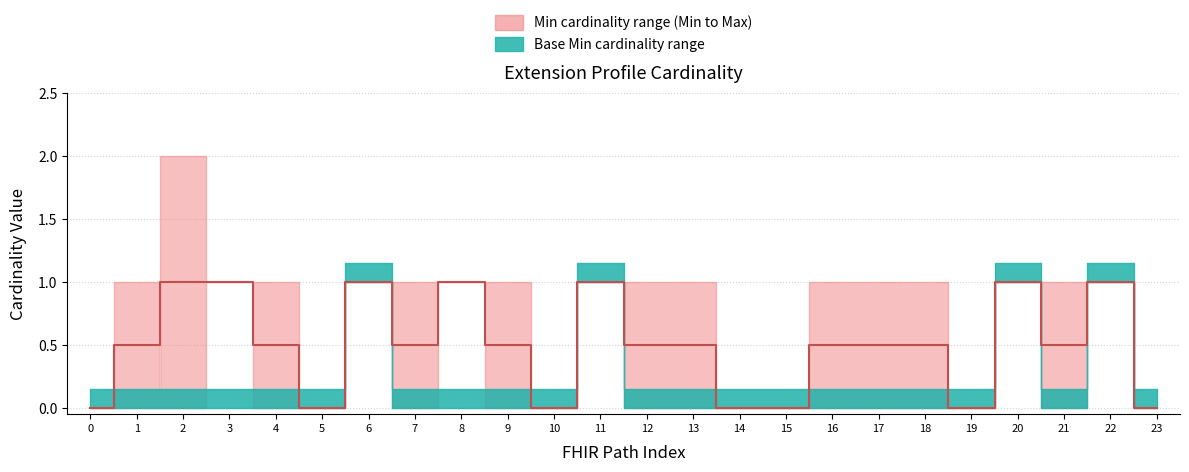

How many lines are shown in the chart?

2